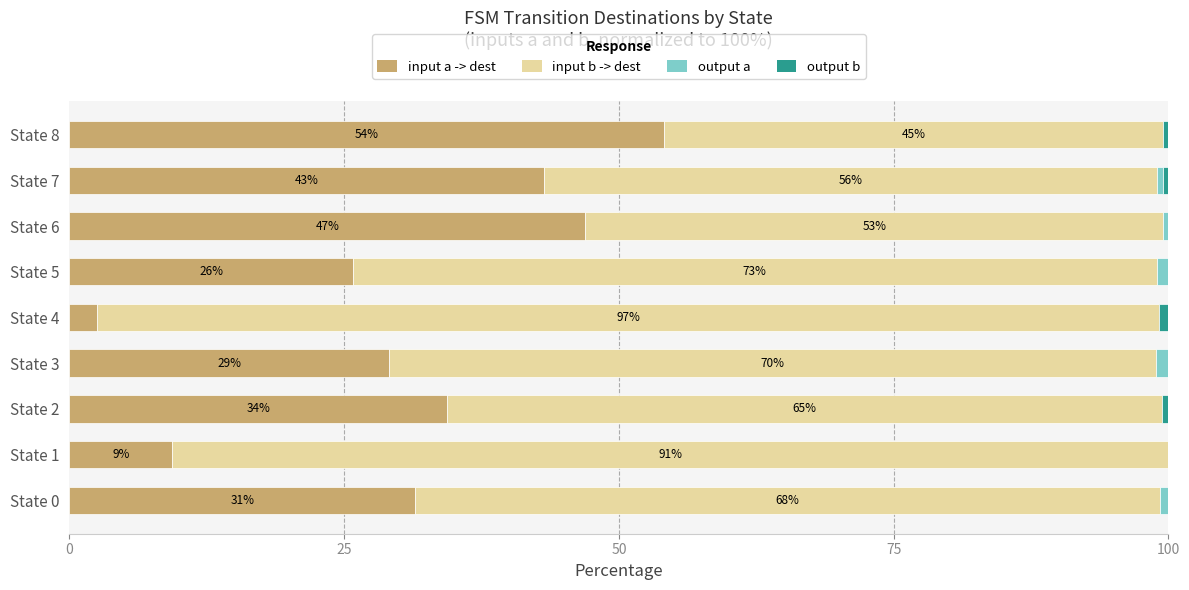

True or false: input a -> dest has a value of 60.2 at State 2.

False